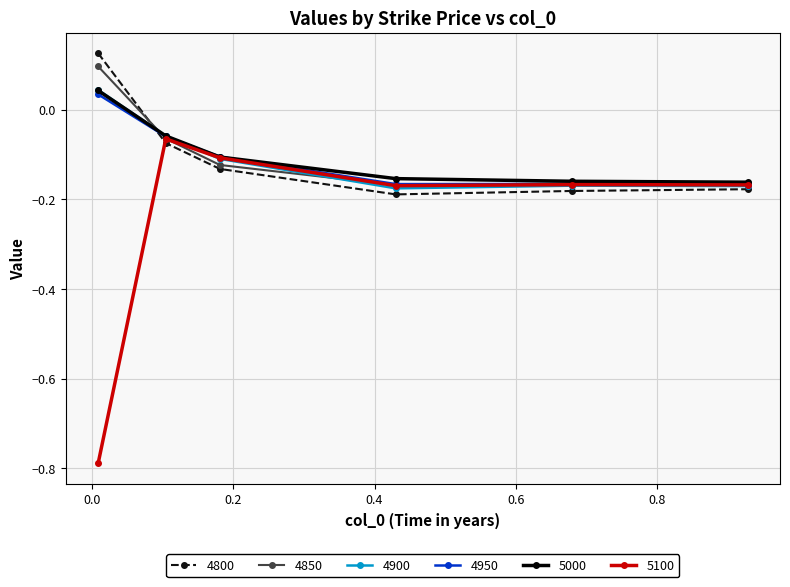

Which series has the widest spread of values?

5100